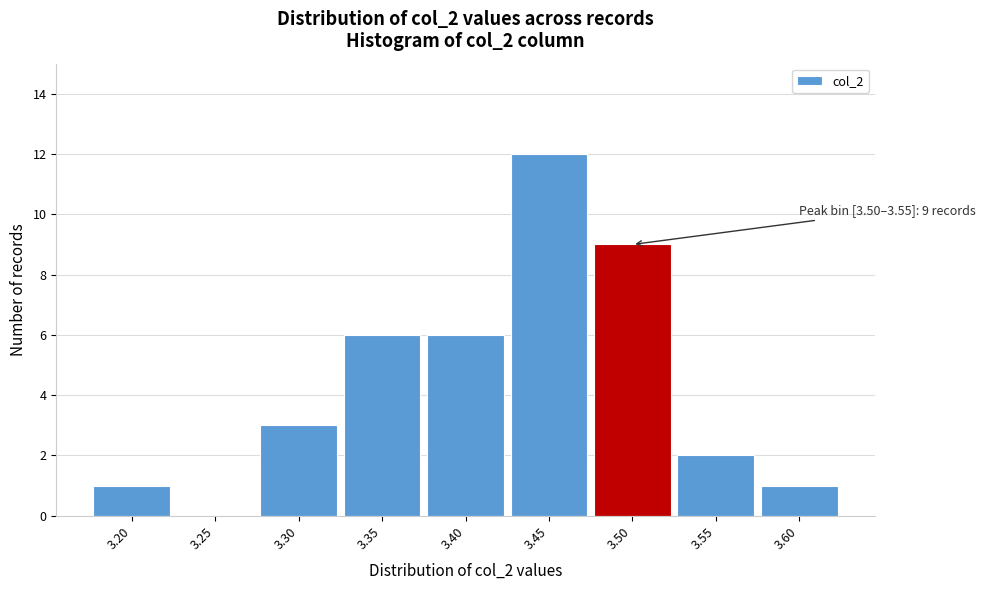

Reading left to right, list all the values displayed in this chart.

3.20=1	3.25=0	3.30=3	3.35=6	3.40=6	3.45=12	3.50=9	3.55=2	3.60=1